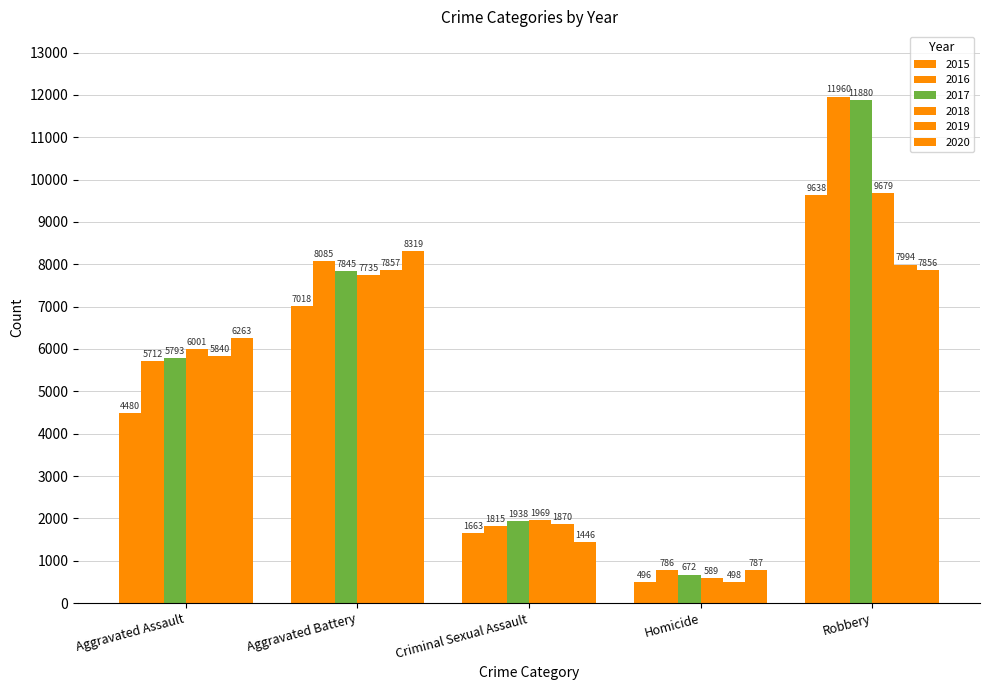

How many 2015 values are between 1663 and 7018?

3